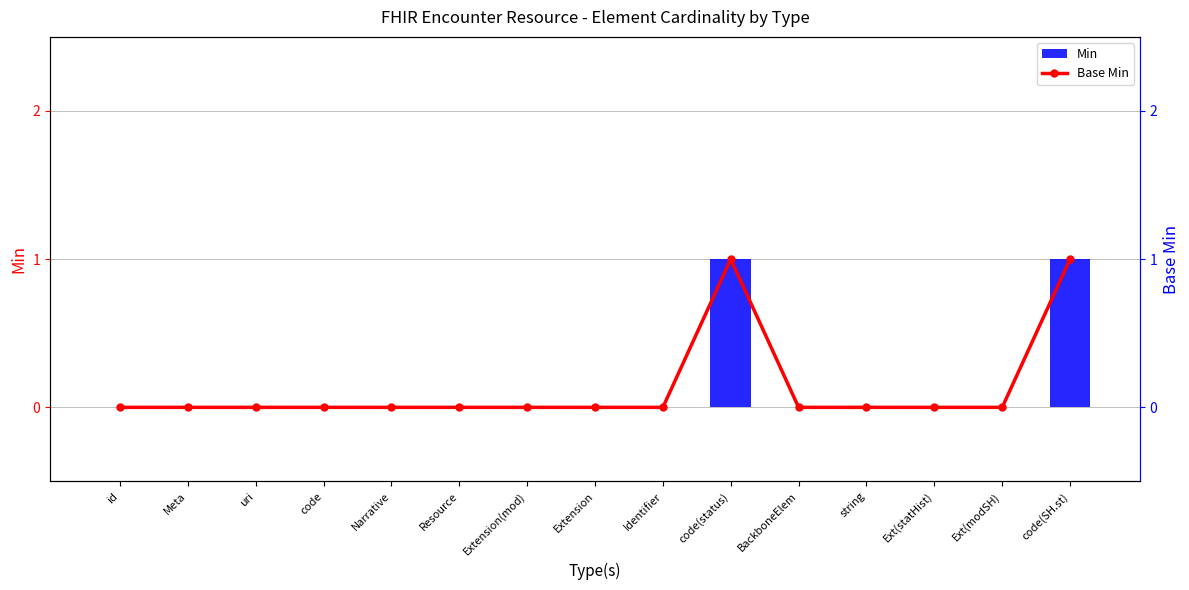

Is it true that Base Min equals 1 at code(SH.st)?

False